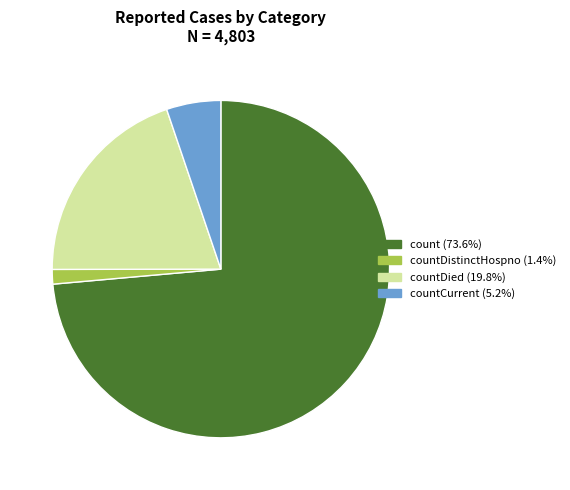

Is there a majority slice in this chart?

Yes